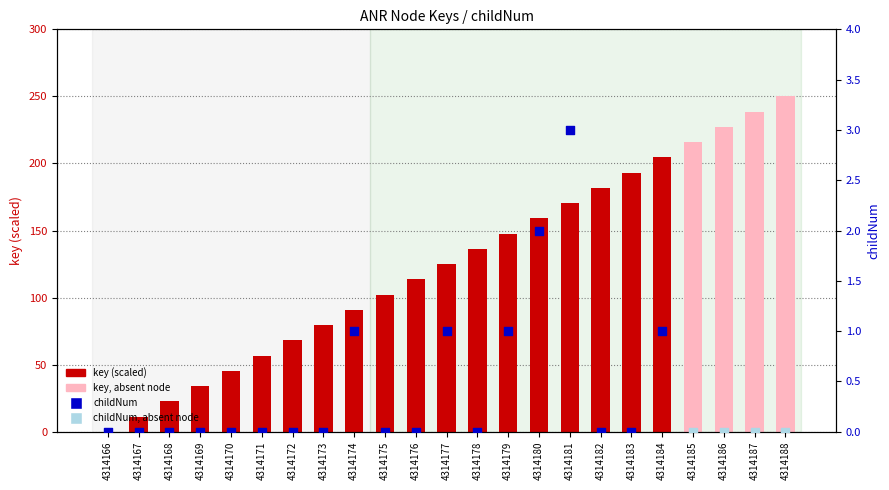

Which has a higher value, 4314177 or 4314166?

4314177